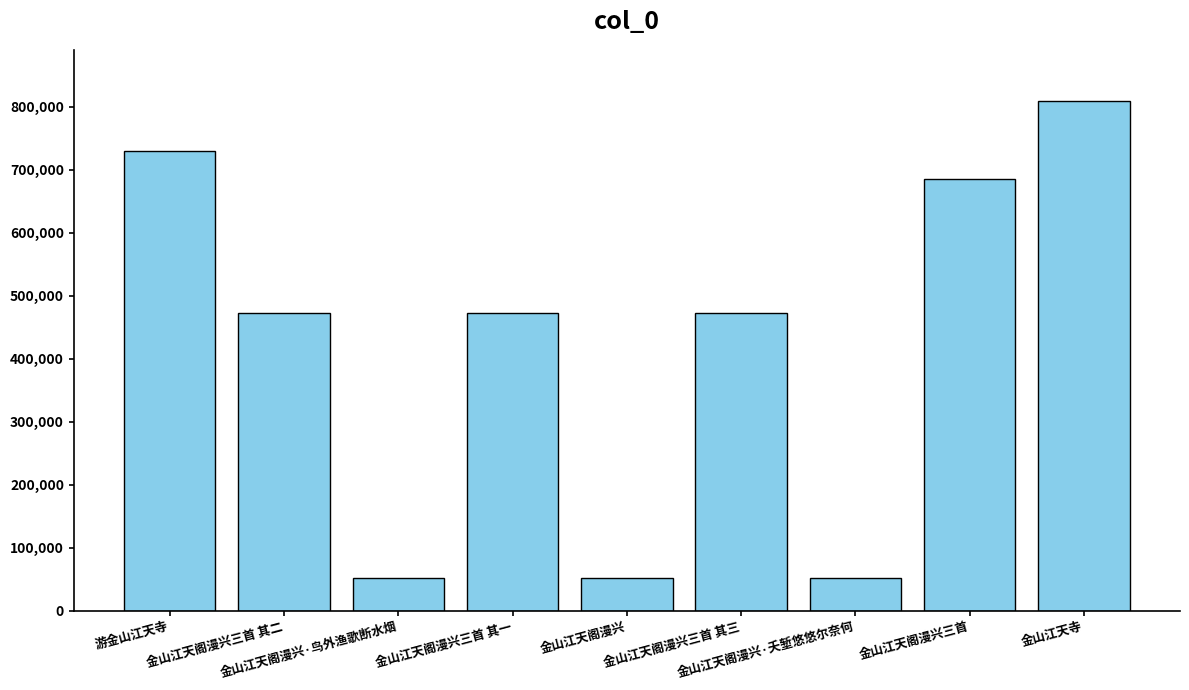

How many categories are shown in the chart?

9